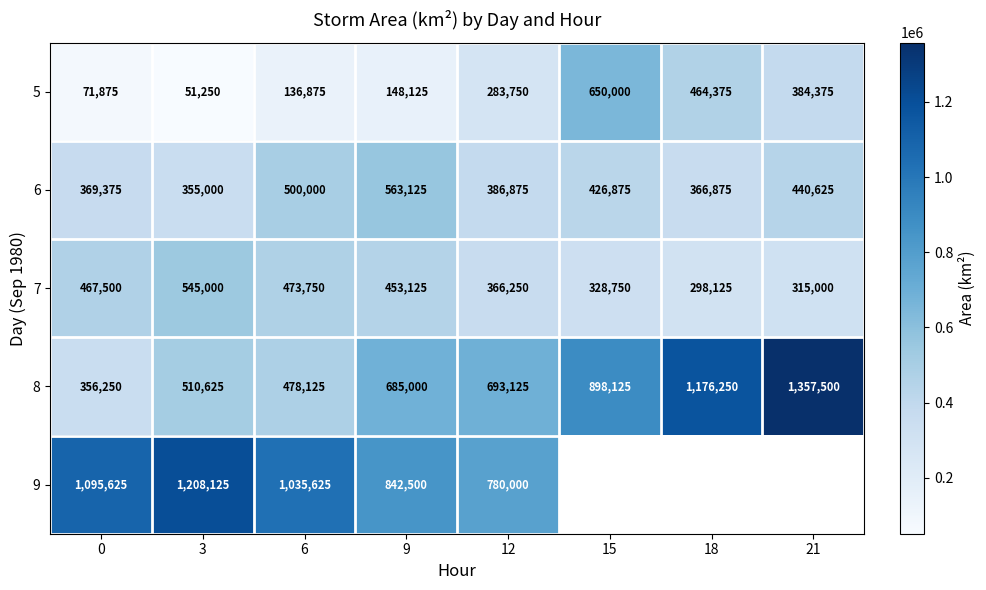

Rank the series at 3 from lowest to highest value.

5, 6, 8, 7, 9